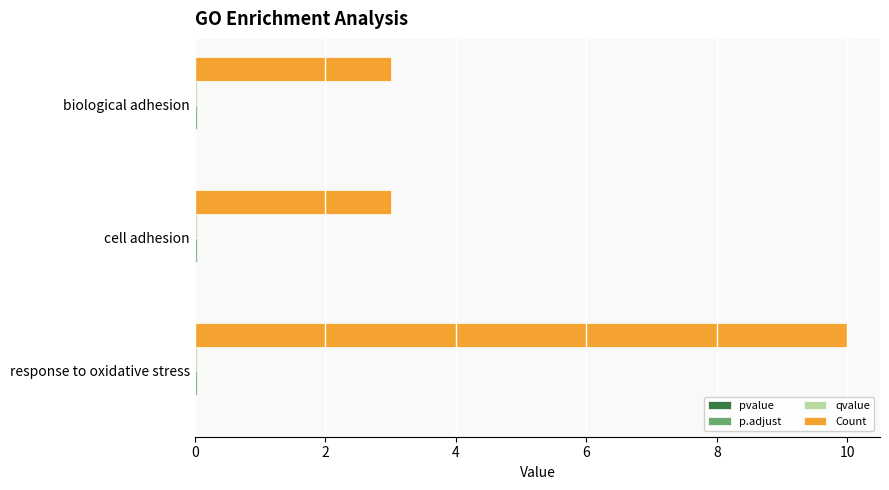

What is the maximum value shown in the chart?

10.0